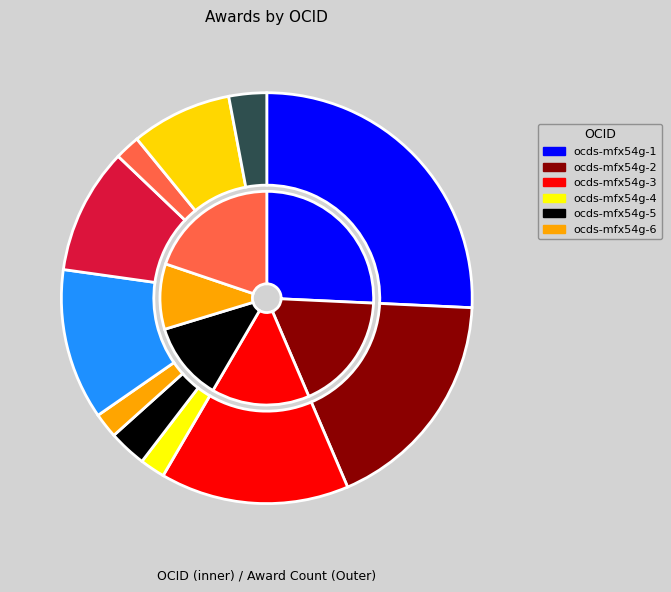

Between ocds-mfx54g-5 and ocds-mfx54g-8, which is larger?

ocds-mfx54g-8